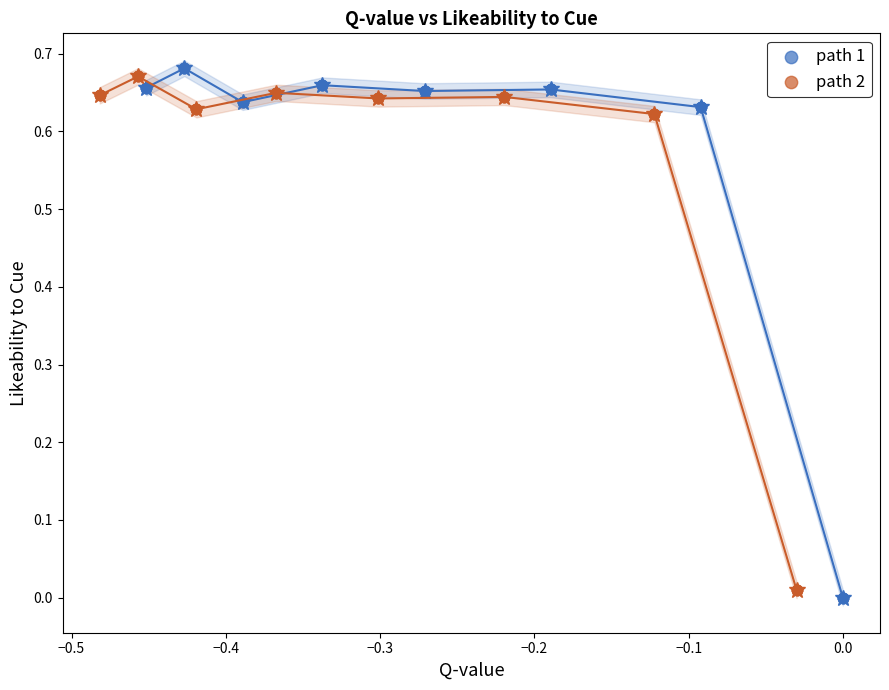

What are all the series names shown in the legend?

path 1, path 2